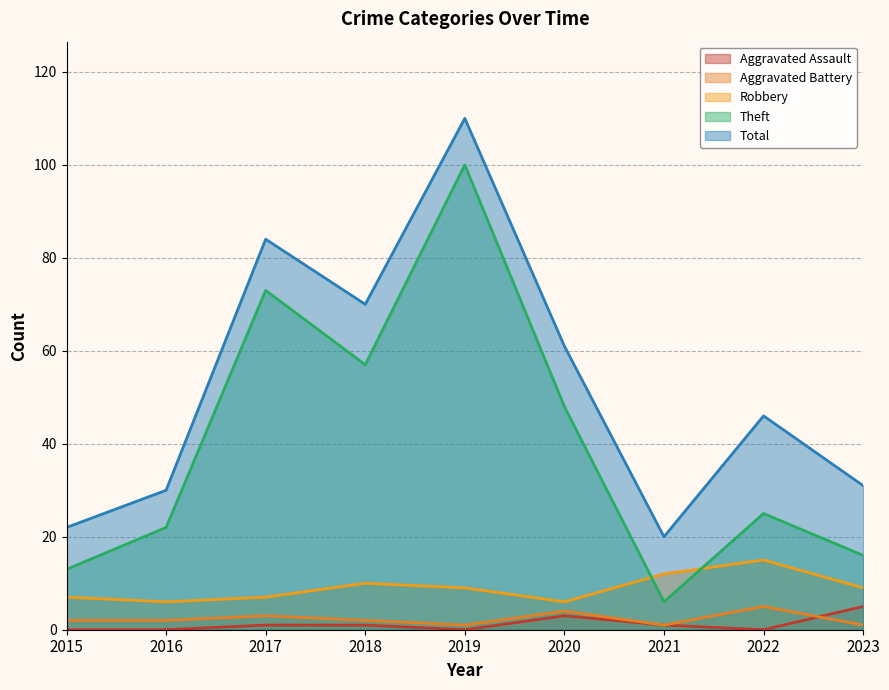

What is the difference between the second highest and minimum values in the Theft series?

67